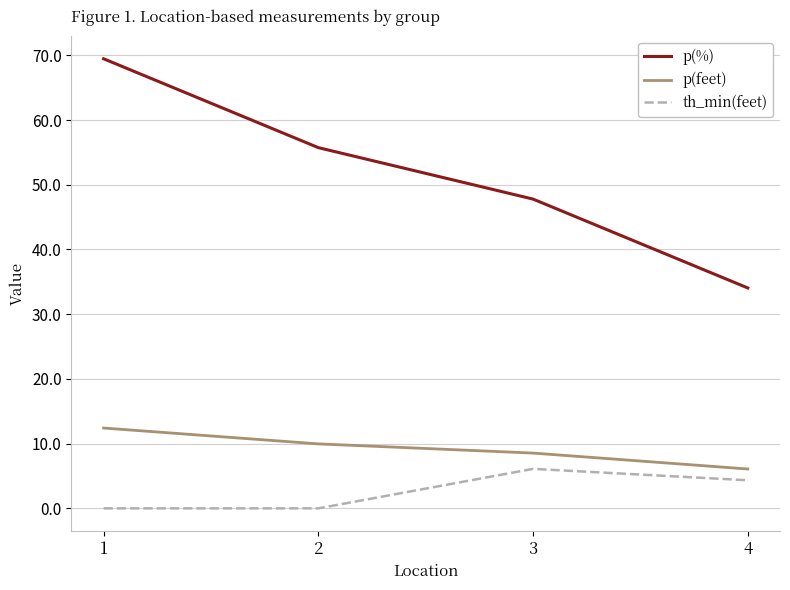

What is the highest value of the p(feet) series?

12.4